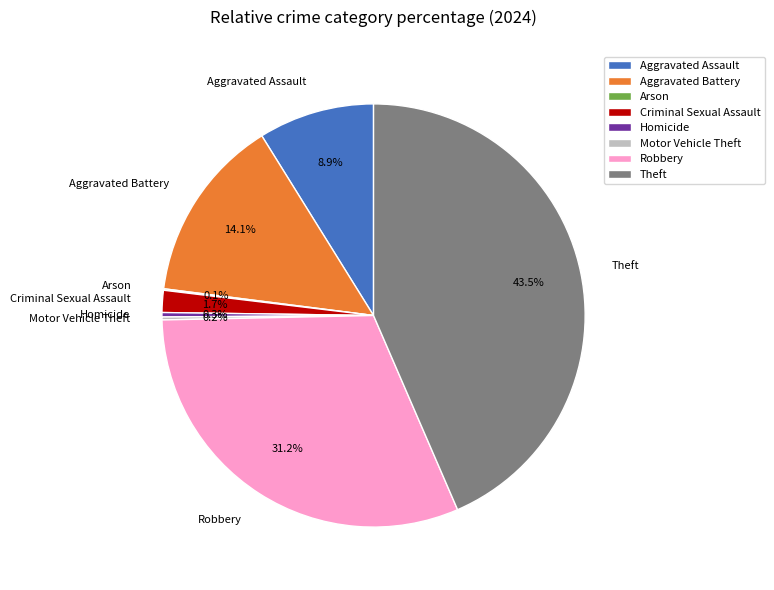

Between Aggravated Battery and Homicide, which is larger?

Aggravated Battery